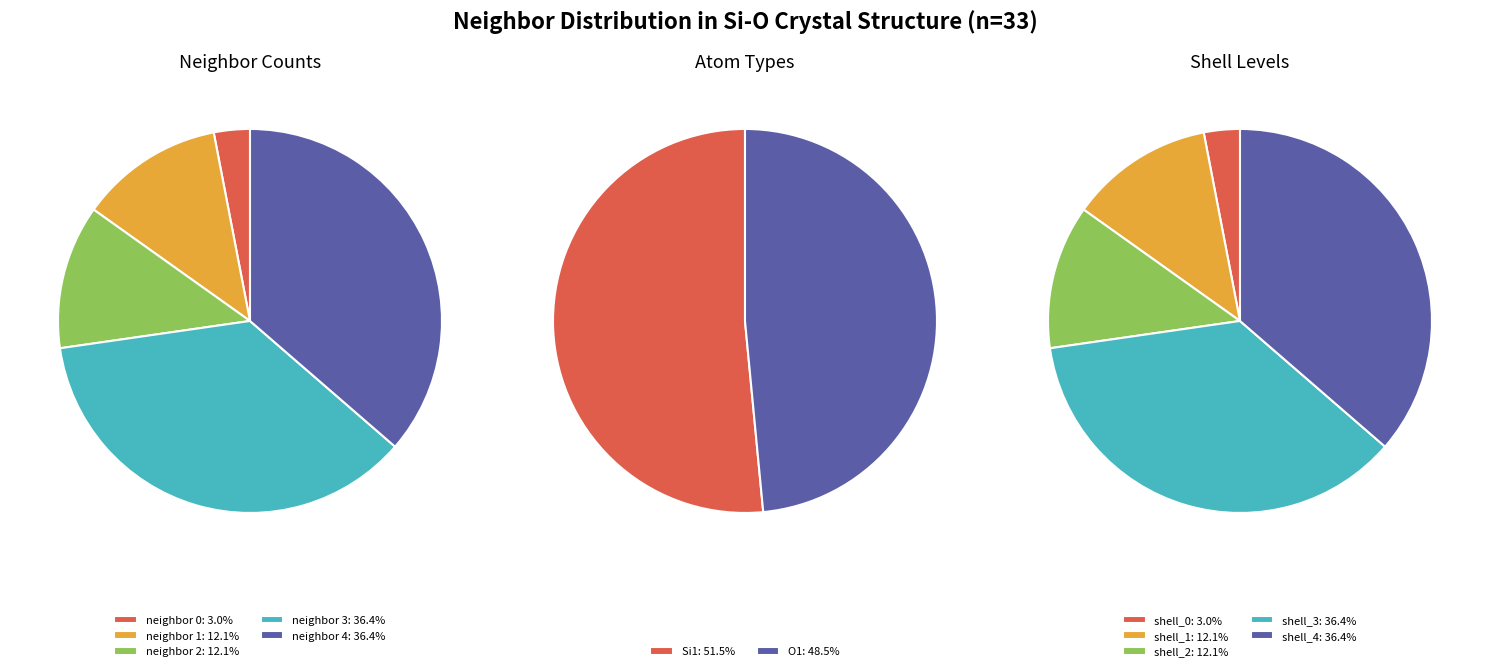

What portion of the pie excludes neighbor_num 1?

87.9%